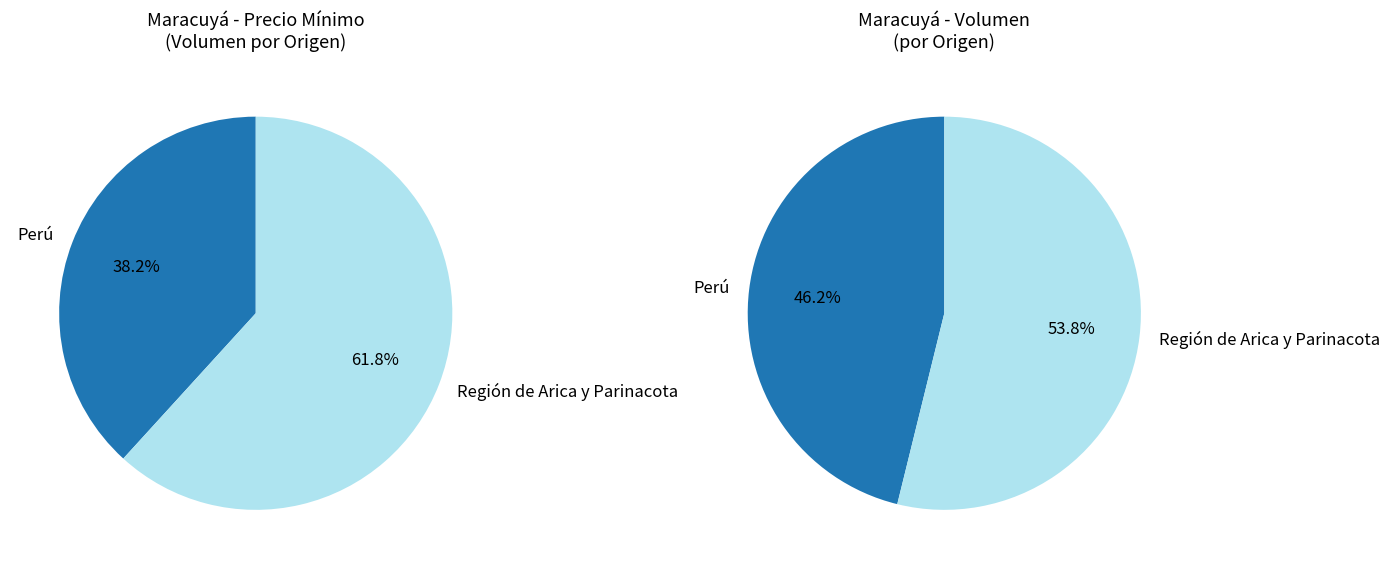

True or false: 60 accounts for 38% of the total.

True